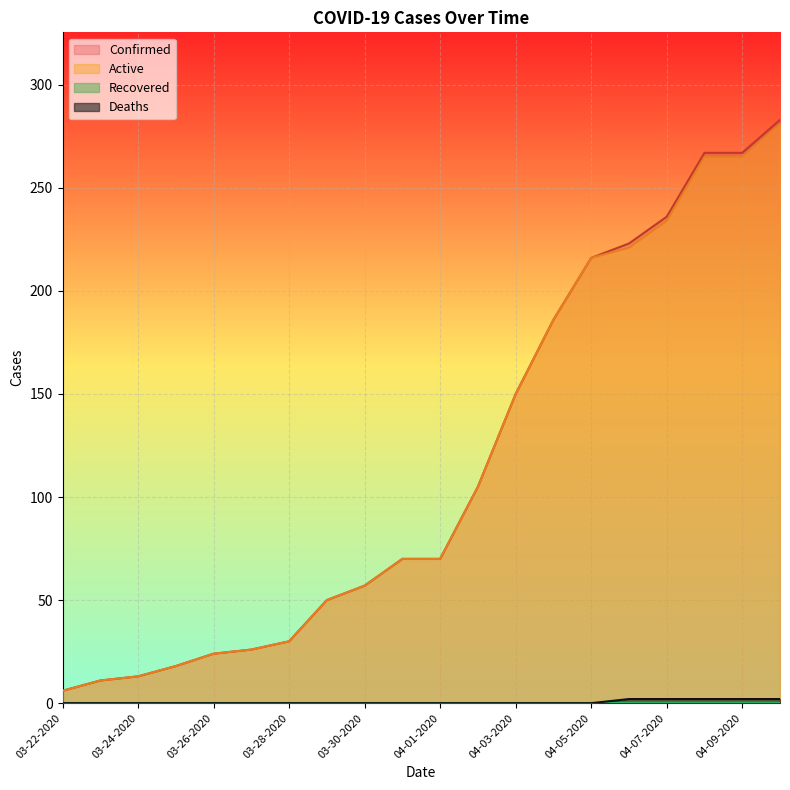

Is it true that Active equals 16 at 03-23-2020?

False